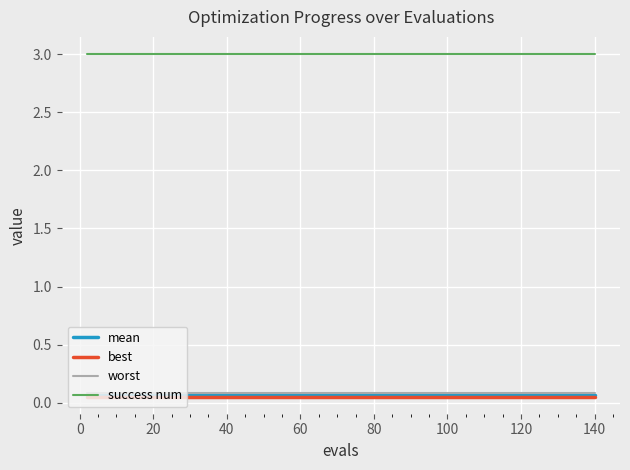

What is the greatest value displayed?

3.0